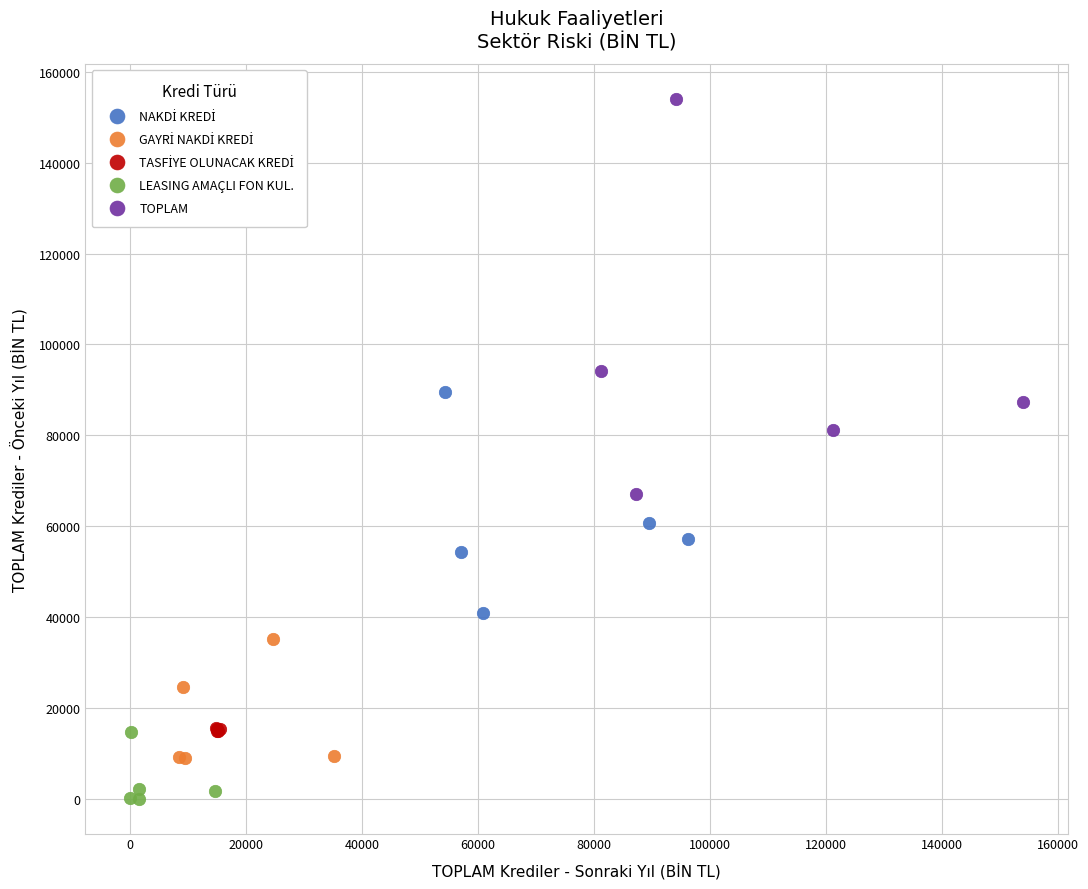

Which series reaches the maximum Y coordinate?

TOPLAM